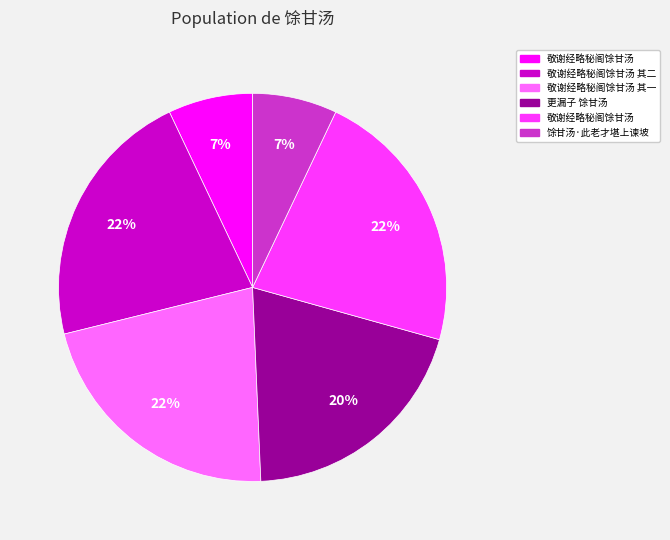

Is there any slice that represents more than half of the pie?

No